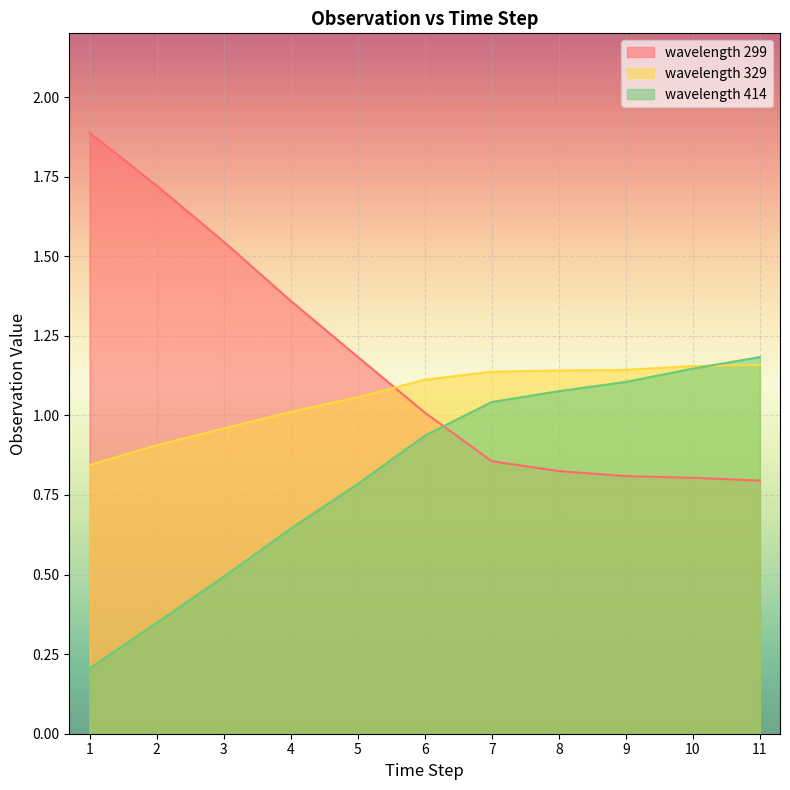

At how many categories does at least one series exceed 1?

11